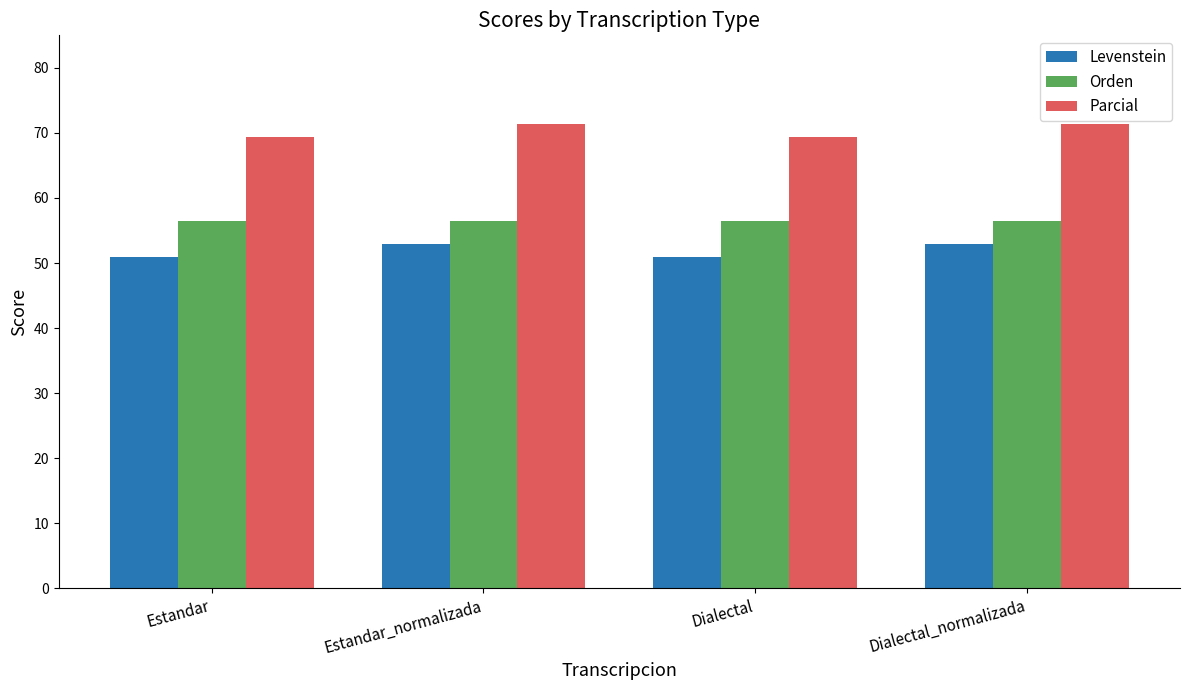

List the series in order of their overall mean, lowest first.

Levenstein, Orden, Parcial